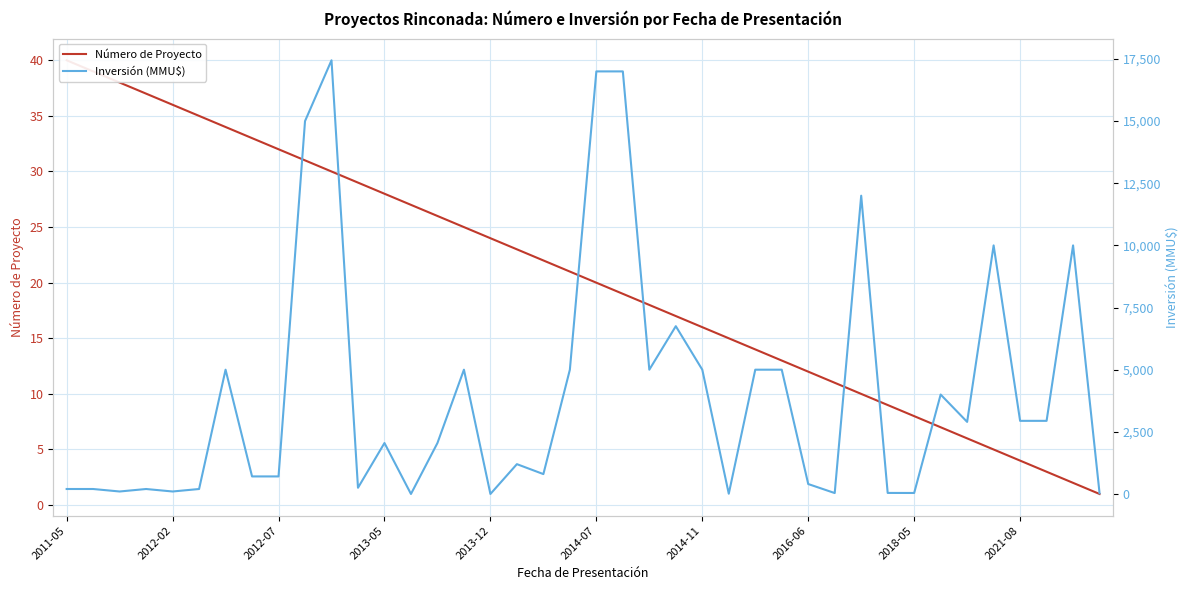

Read the Inversión (MMU$) value at 23.

6750